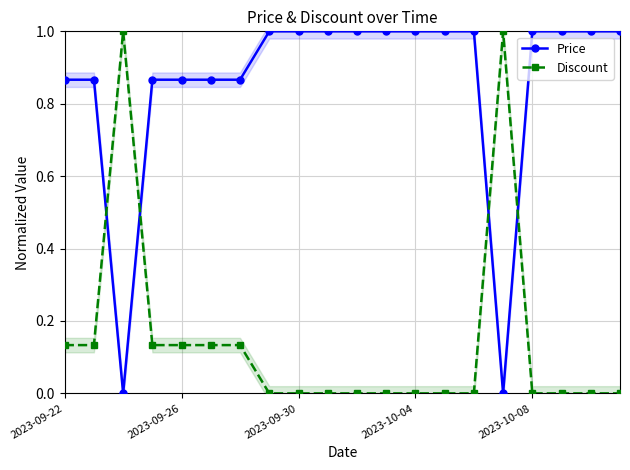

List the series in order of their overall mean, lowest first.

Discount, Price